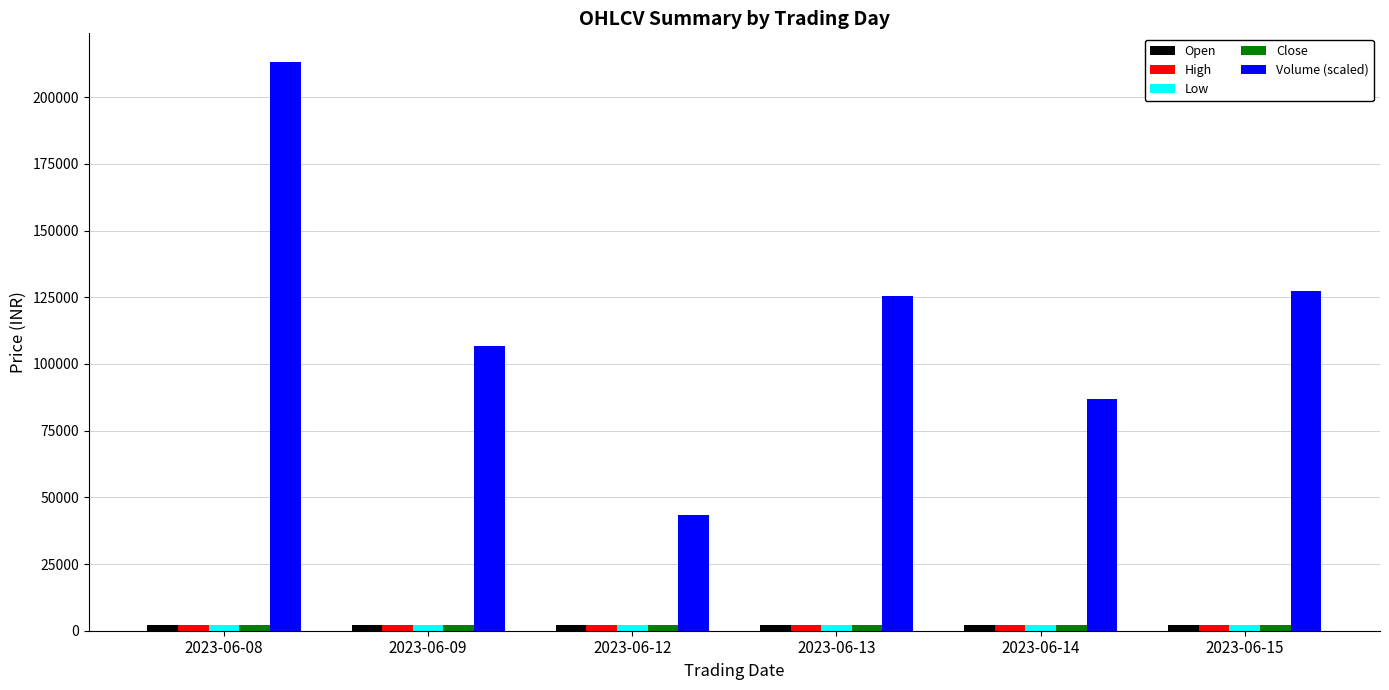

At how many categories does at least one series exceed 30920?

6